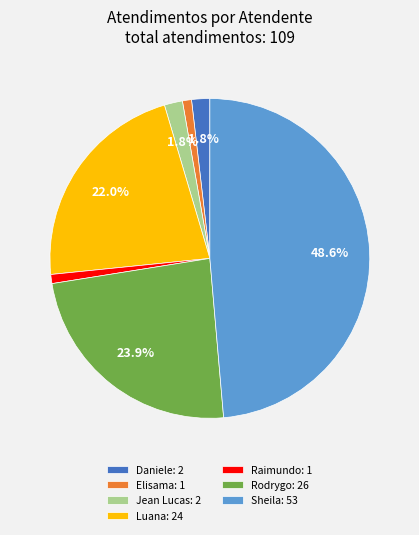

What portion of the pie excludes Daniele: 2?

98.2%